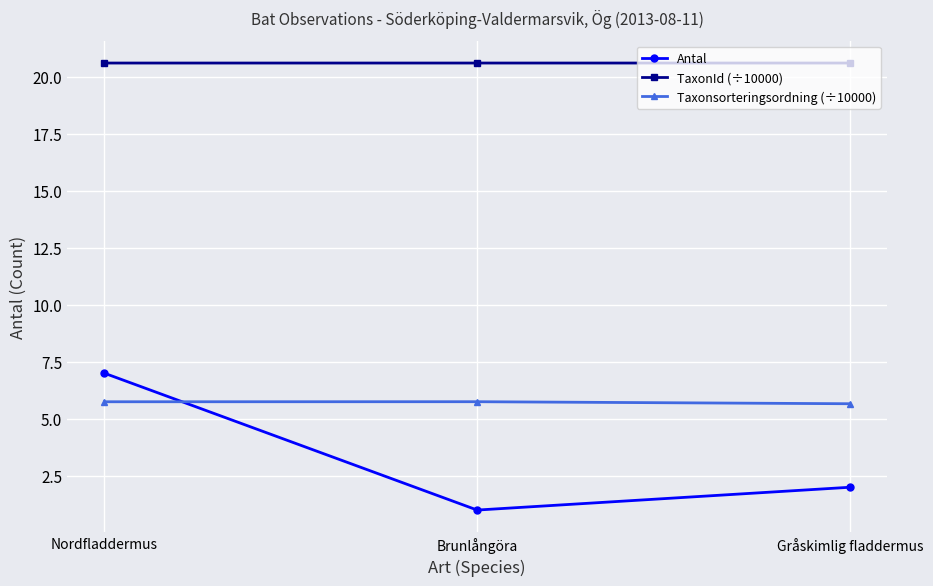

At which label does Antal reach its minimum?

Brunlångöra